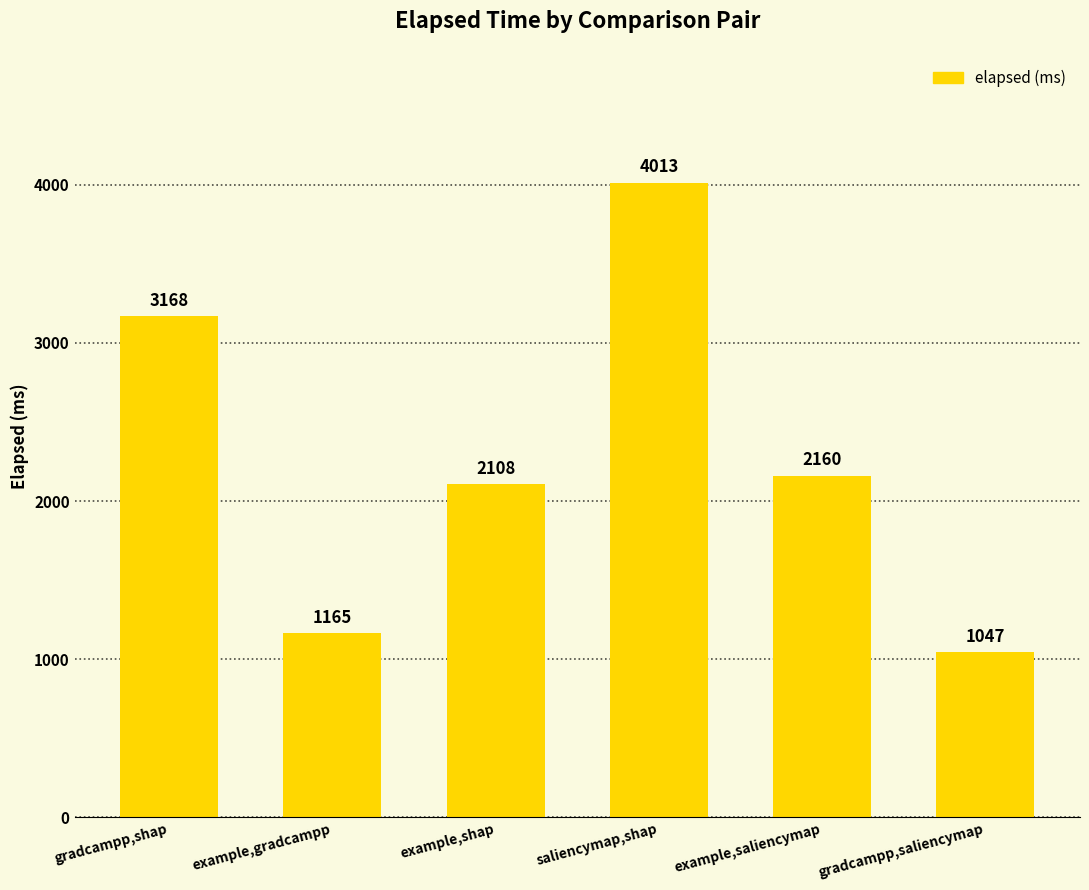

What position from the right is gradcampp,saliencymap?

1